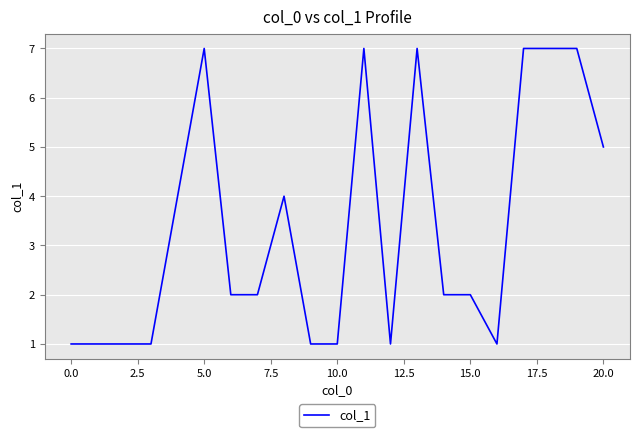

True or false: the data has more than 0 interior local peaks.

True